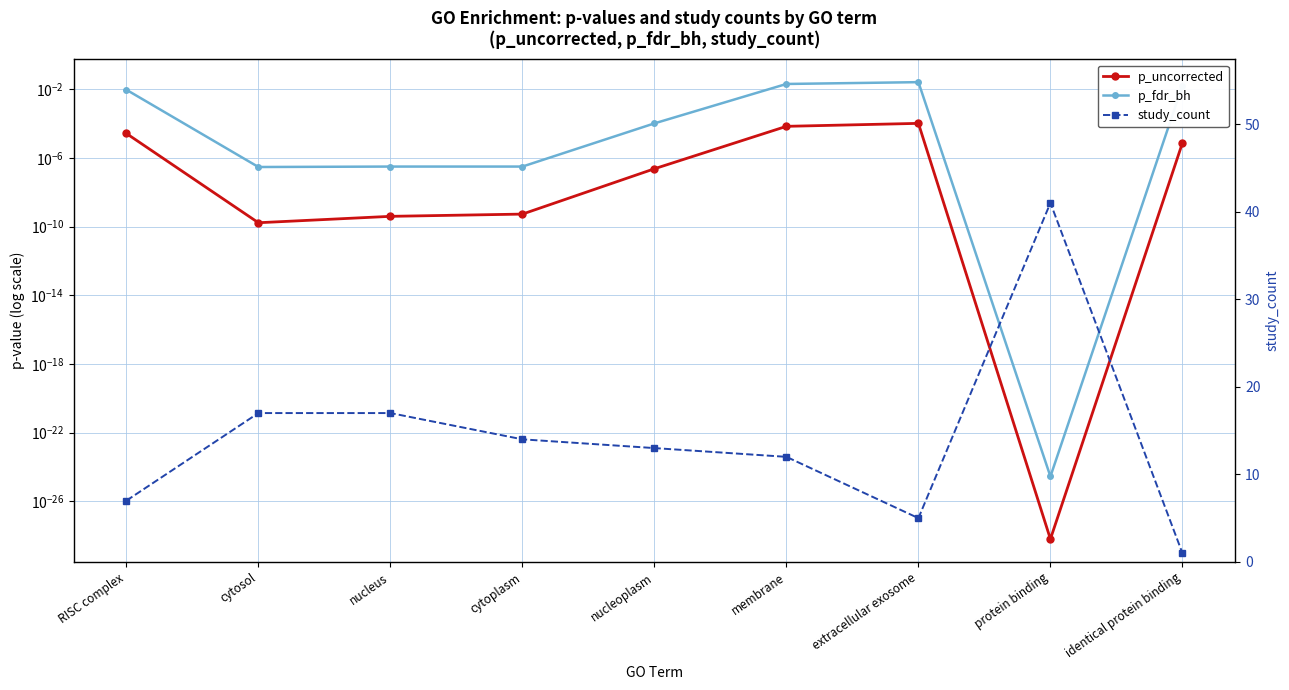

Which series has the largest range (max minus min)?

study_count